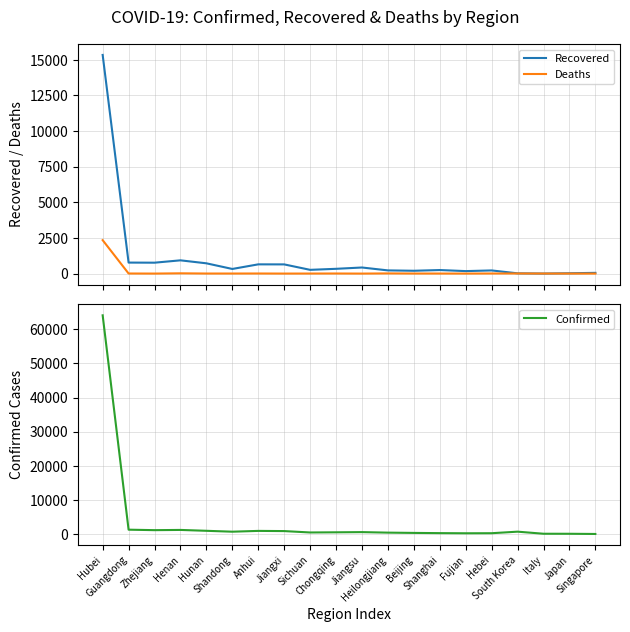

True or false: Confirmed has more than 2 points higher than both neighbors.

True